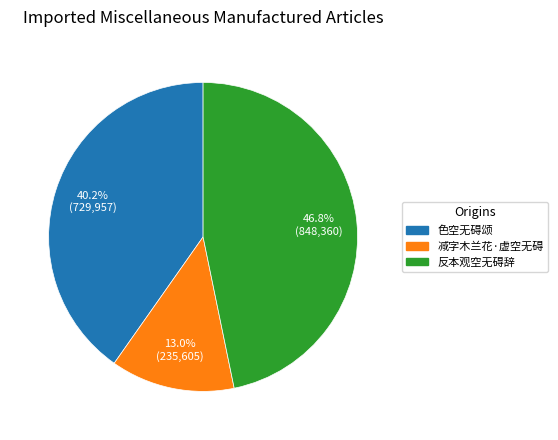

What is the largest slice in the pie chart?

反本观空无碍辞